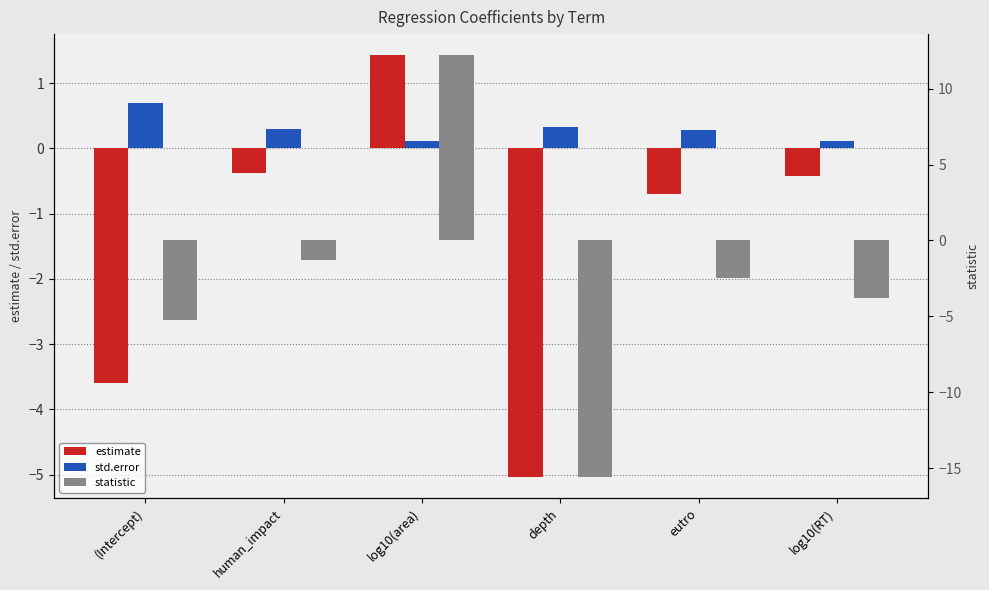

What are all the series names shown in the legend?

estimate, std.error, statistic